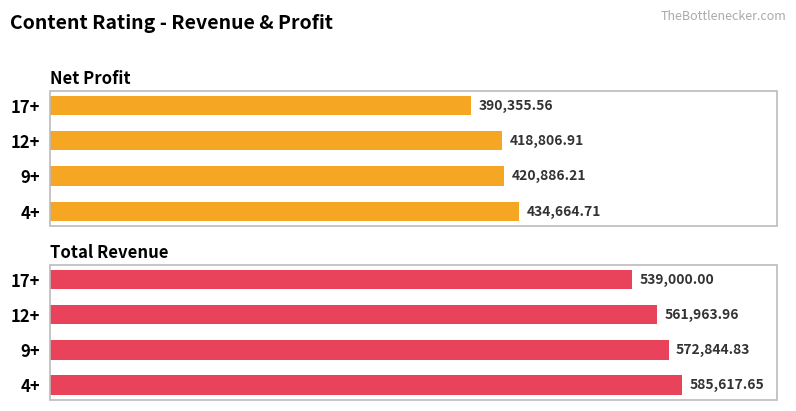

How many bars are there in total?

8